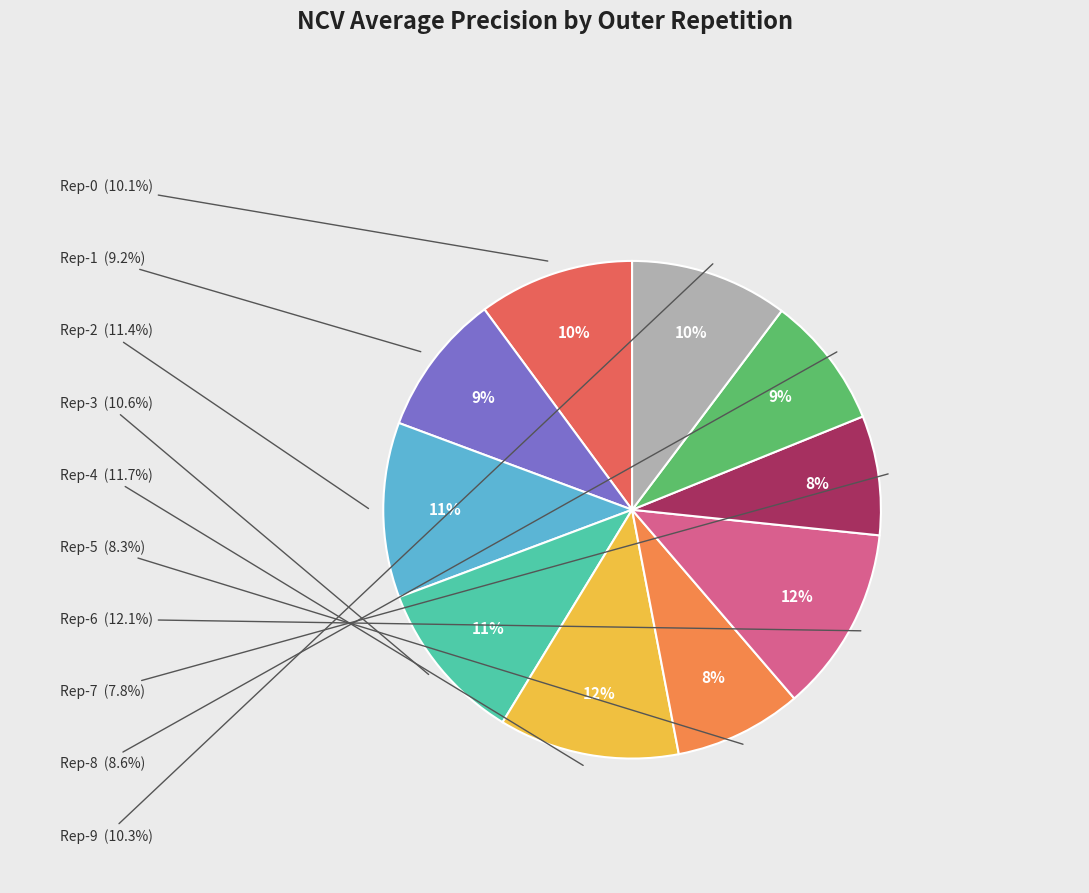

To the nearest percent, what percentage of the pie is outer-repetition0?

10%